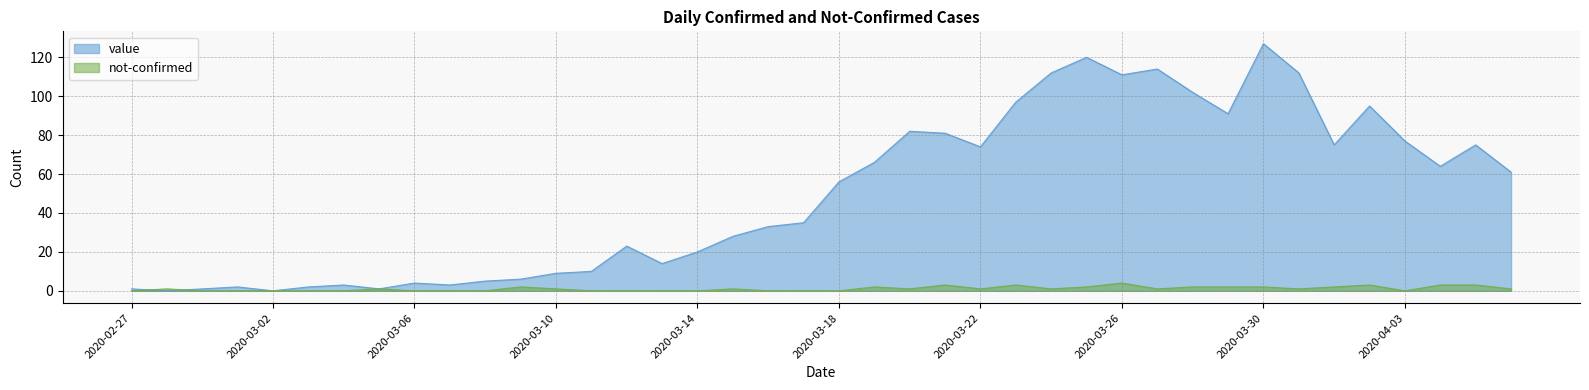

How many data points in not-confirmed are above 1?

13